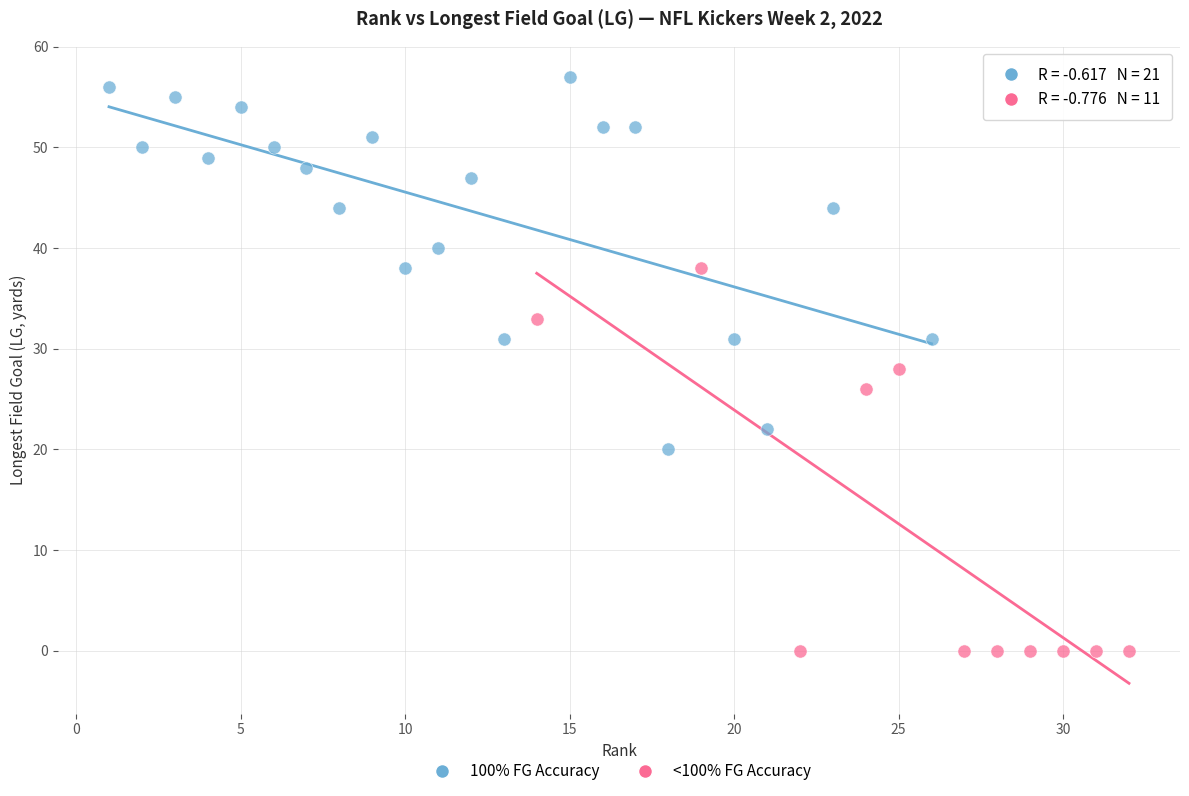

Which series has the widest spread of Y values?

<100% FG Accuracy